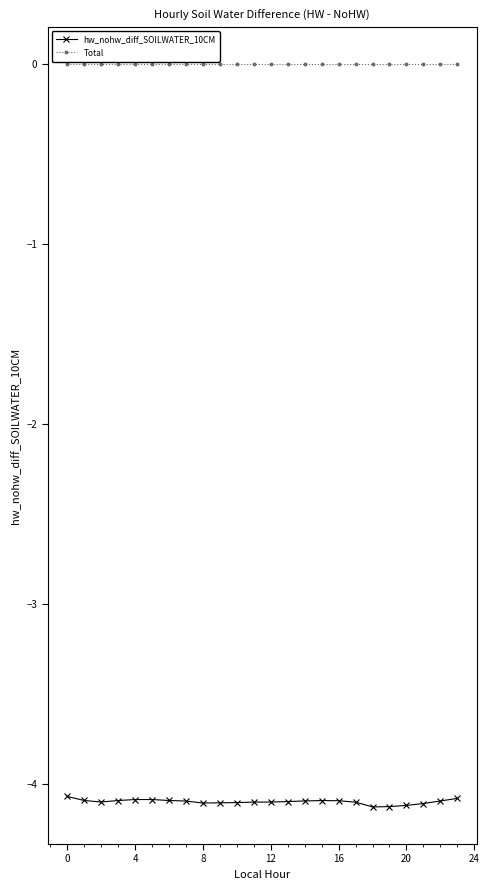

What is the lowest value of the hw_nohw_diff_SOILWATER_10CM series?

-4.1